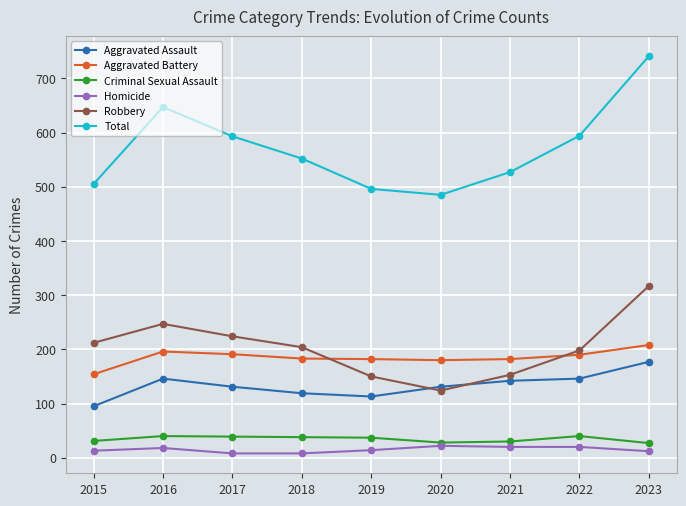

True or false: Criminal Sexual Assault and Total cross at least once.

False